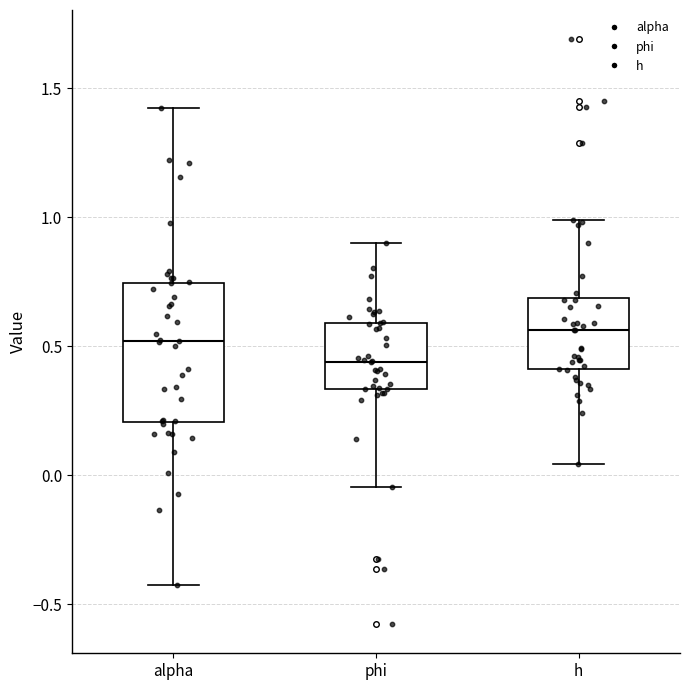

Where is the lower edge of the box for h on the y-axis? The values are not printed on the chart, so give them approximately, as read against the axis.

0.40